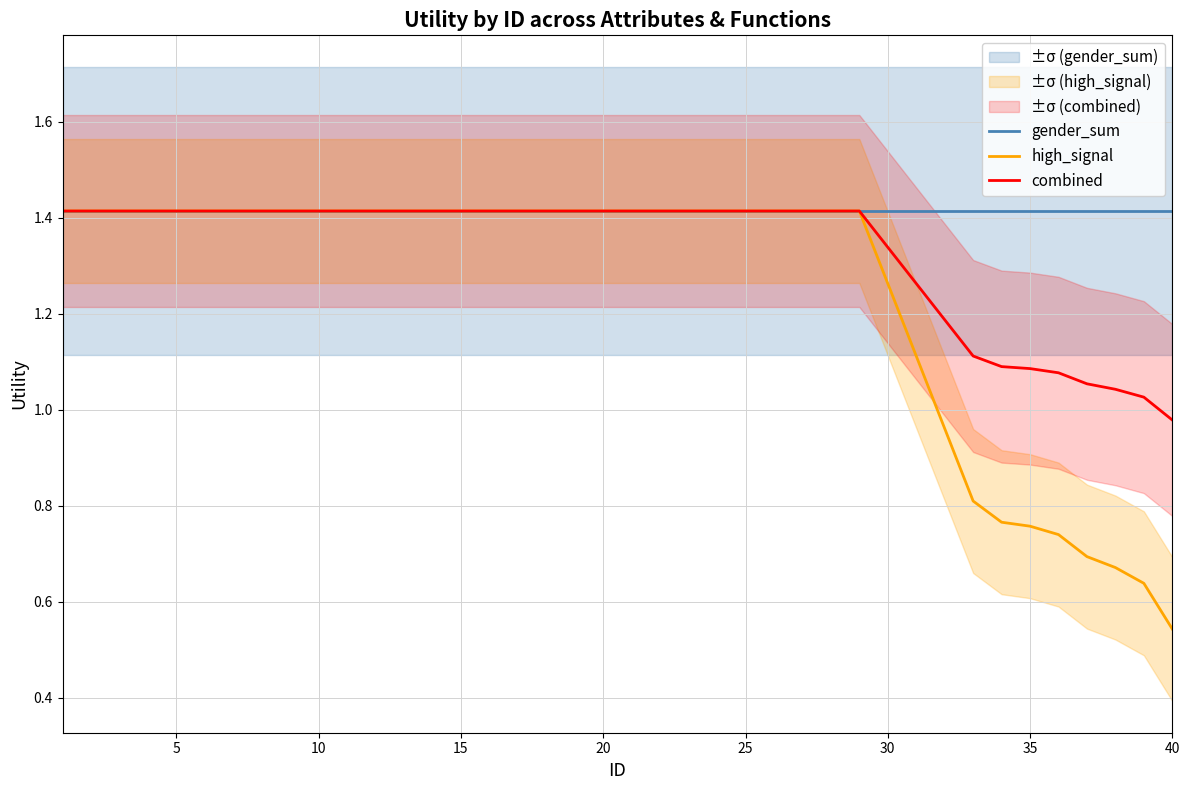

The value of high_signal at 5 is 1.9. True or false?

False